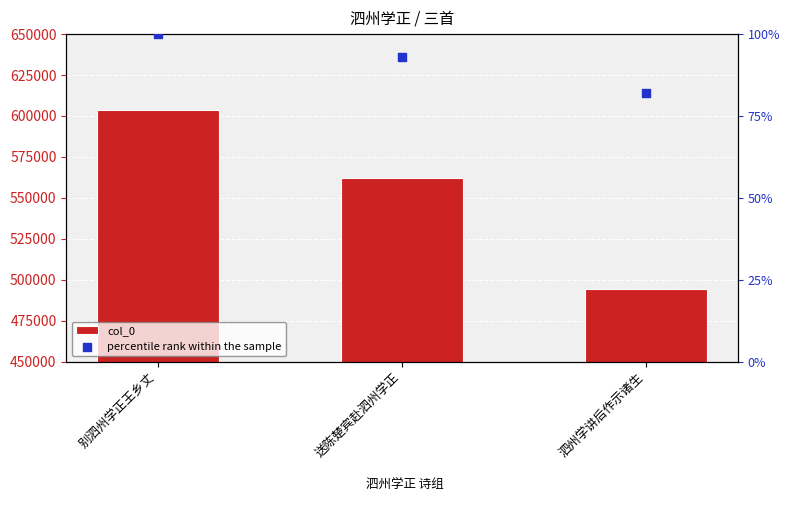

What is the total value across all series at 别泗州学正王乡丈?

603746.0